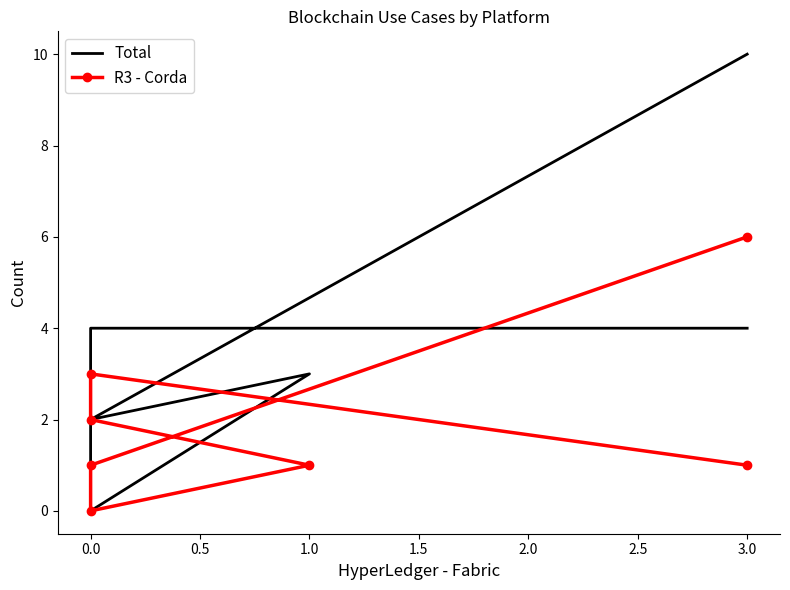

What is the value of the R3 - Corda point at the 2nd from the left?

3